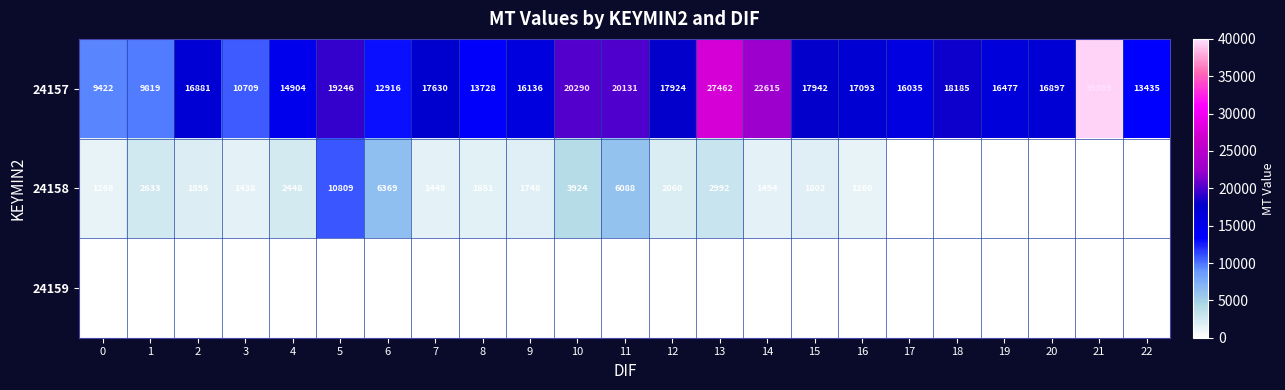

At how many categories does at least one series exceed 14423?

17